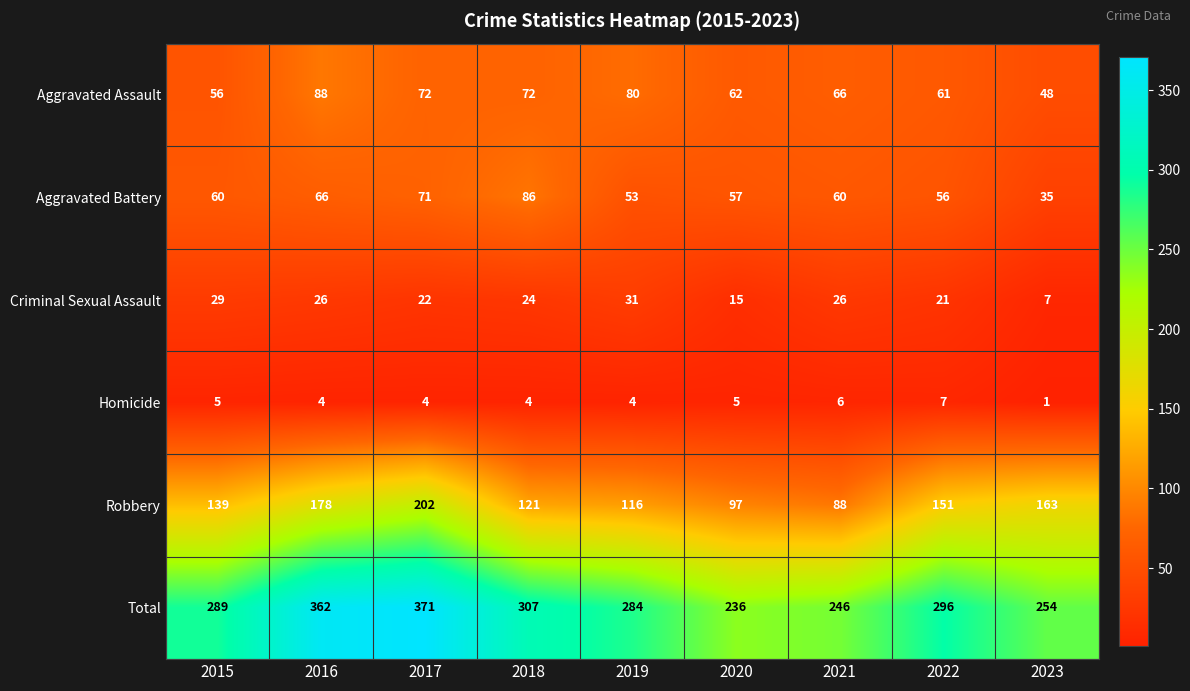

What is the total value across all series at 2019?

568